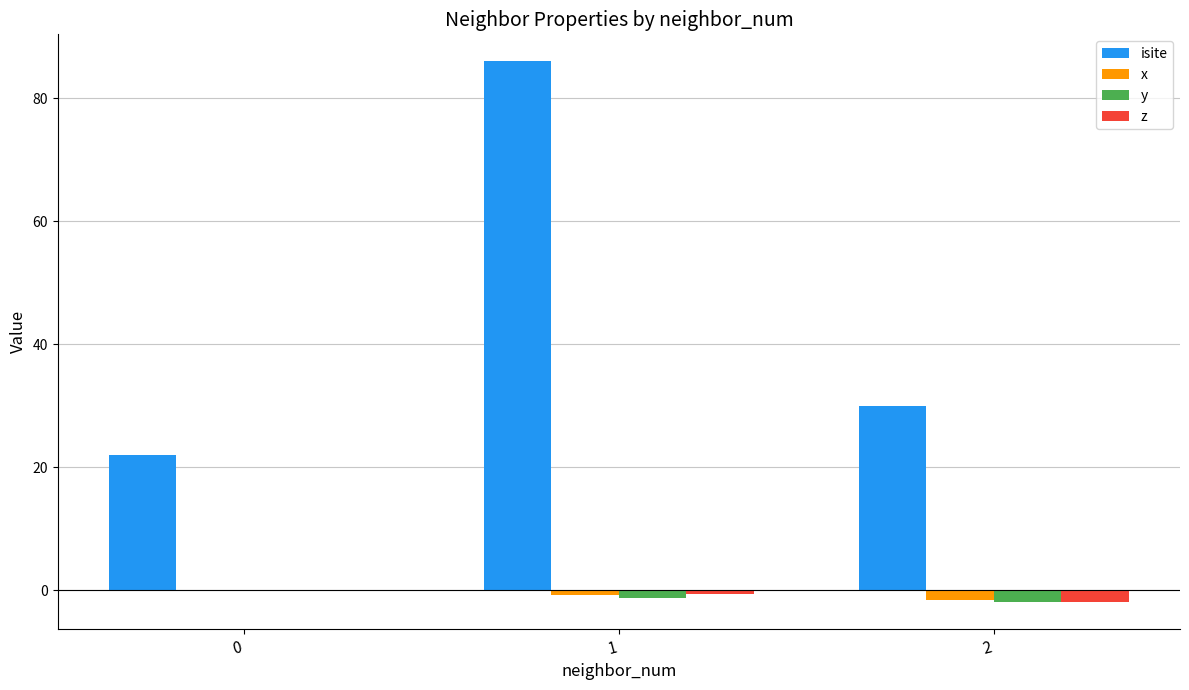

The isite series shows 30.4 at 0. True or false?

False